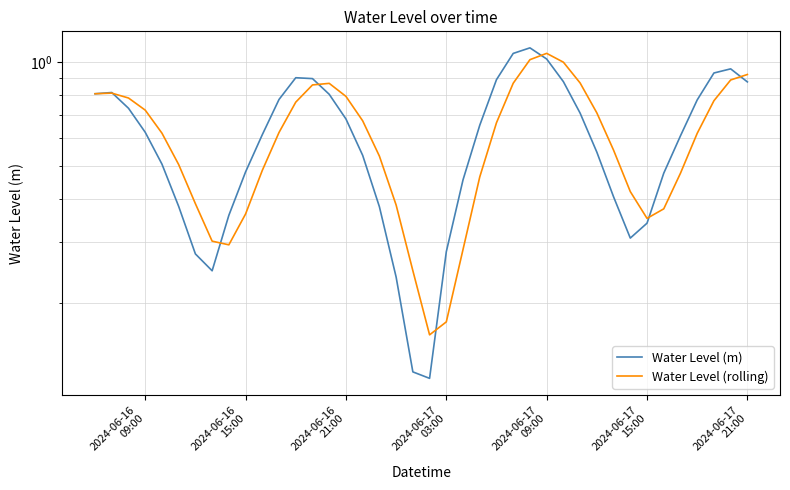

What is the maximum value shown in the chart?

1.1